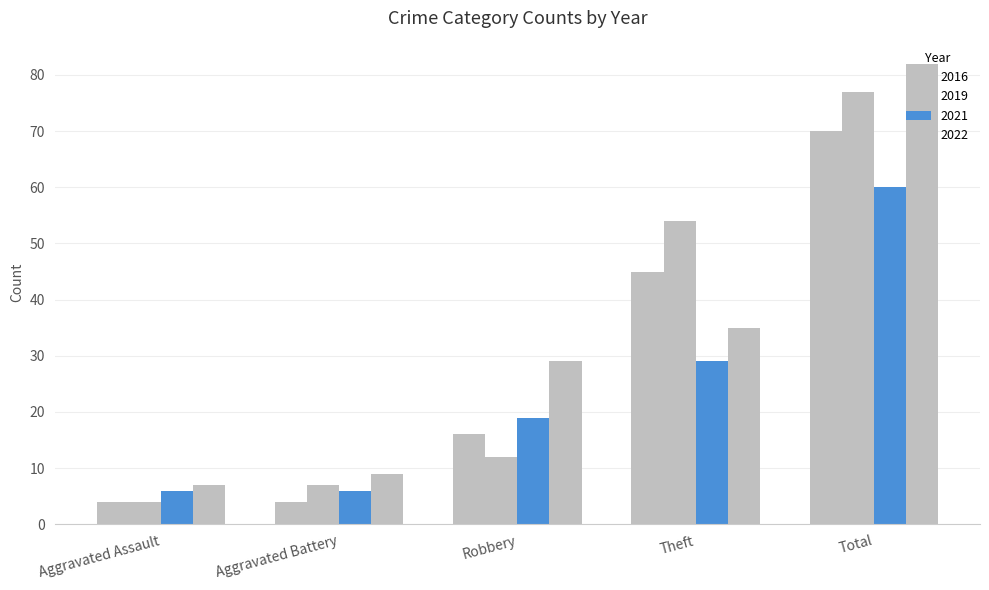

What is the spread (max minus min) of values at Theft?

25